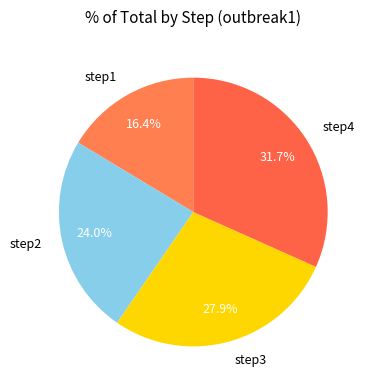

What percentage is the step4 slice, to the nearest percent?

32%